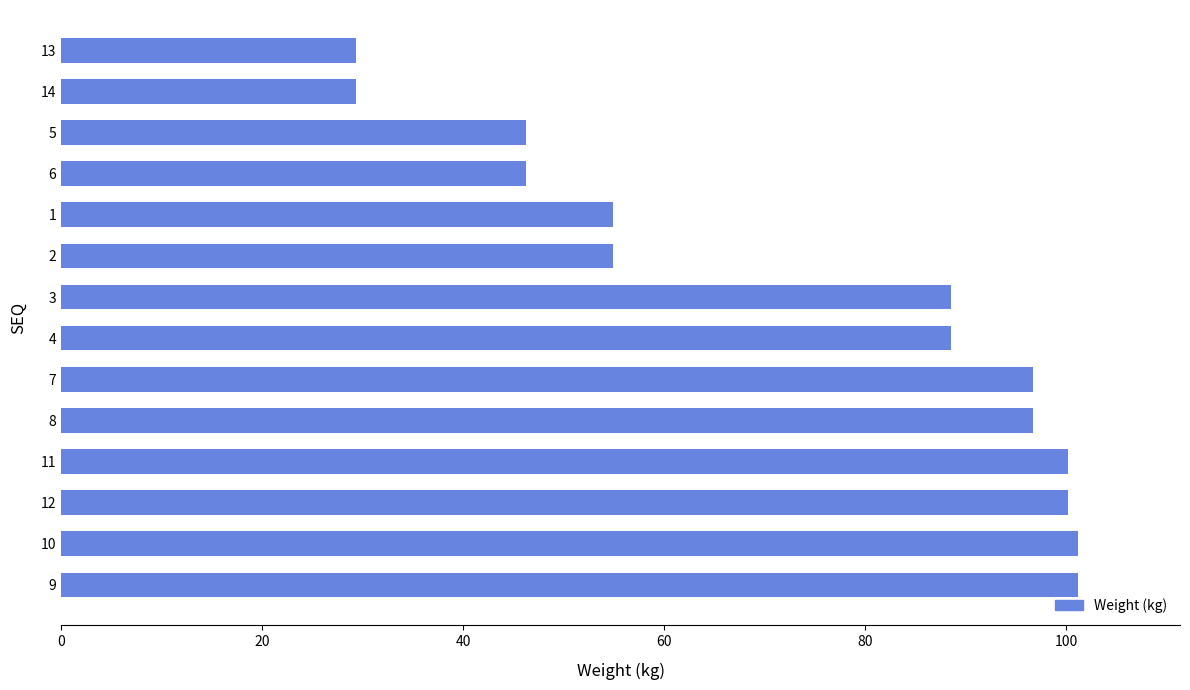

Reading bottom to top, list all the values displayed in this chart.

9=101.2	10=101.2	12=100.2	11=100.2	8=96.7	7=96.7	4=88.5	3=88.5	2=54.9	1=54.9	6=46.2	5=46.2	14=29.3	13=29.3